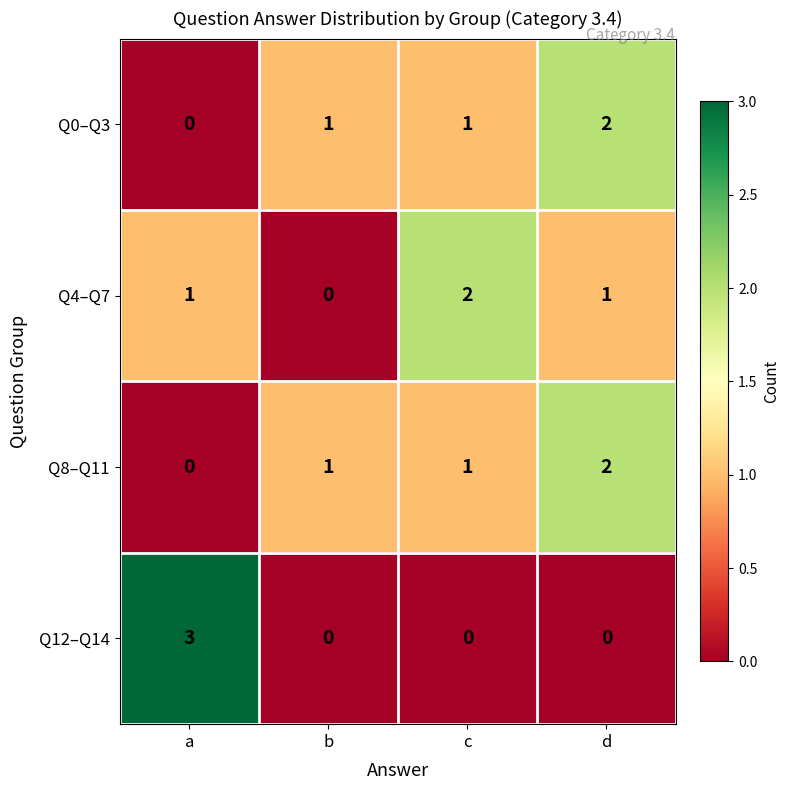

What is the spread (max minus min) of values at b?

1